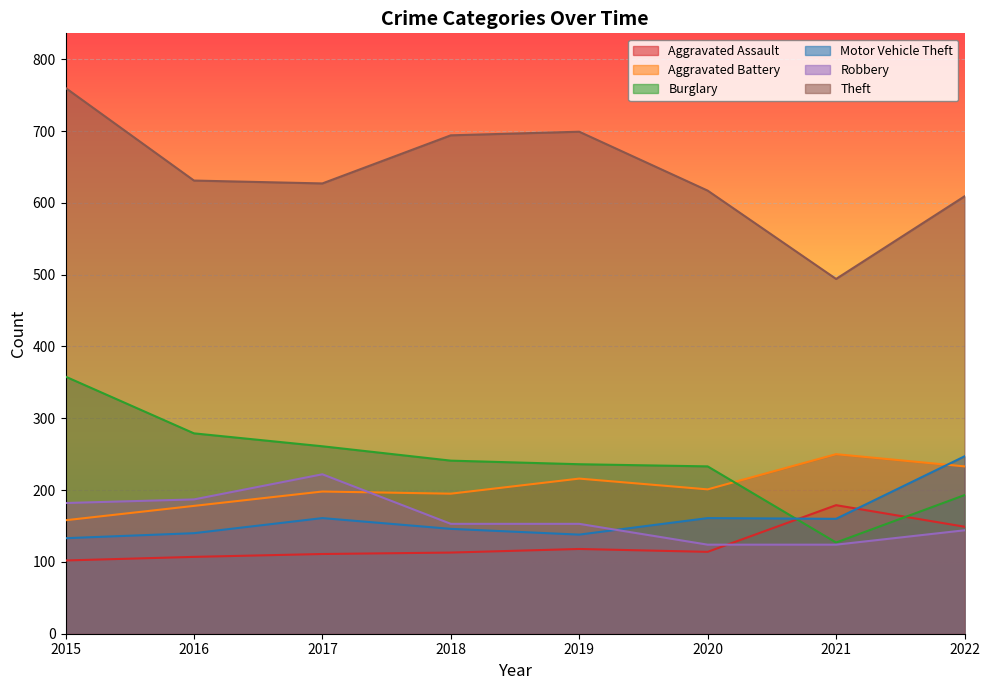

What is the difference between the highest and lowest values at 2022?

465